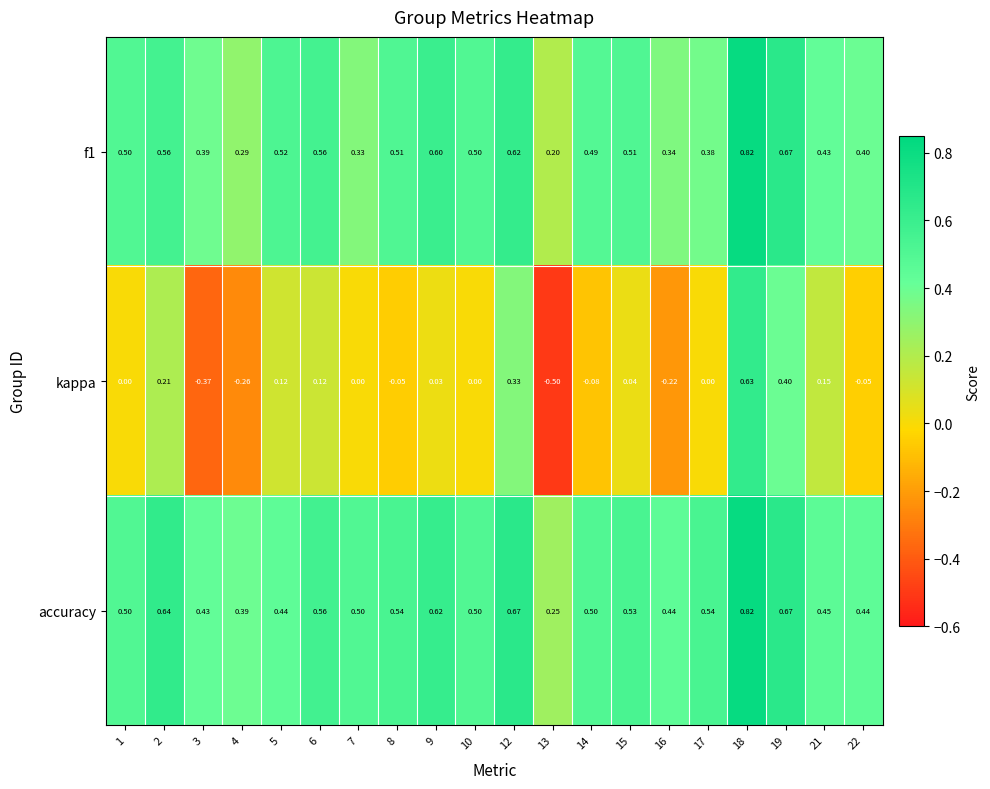

What is the minimum value shown in the chart?

-0.5